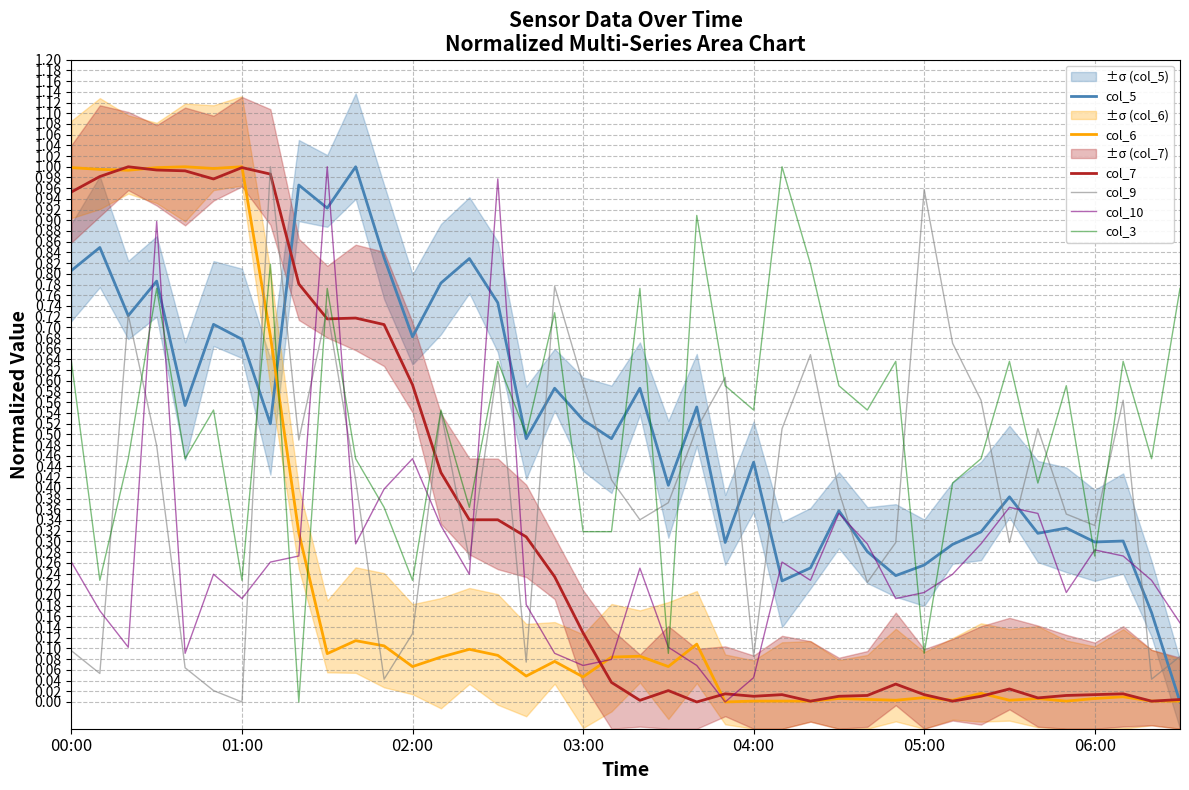

What is the difference between the maximum and minimum values in the col_6 series?

1.0